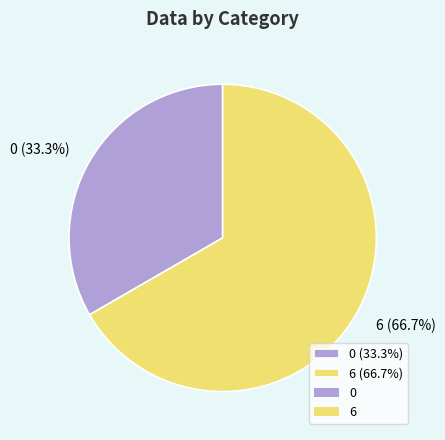

What portion of the pie excludes 0?

66.7%